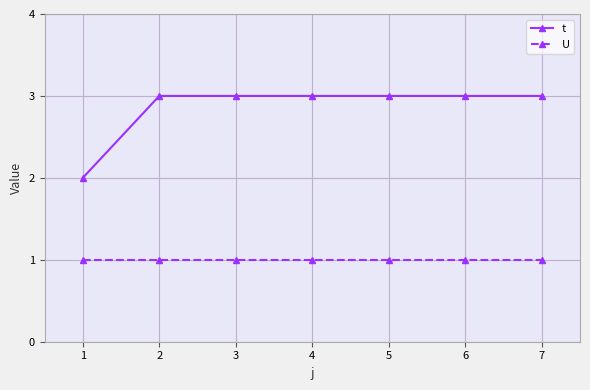

Is the value of U at 1 greater than the value of t at 5?

No